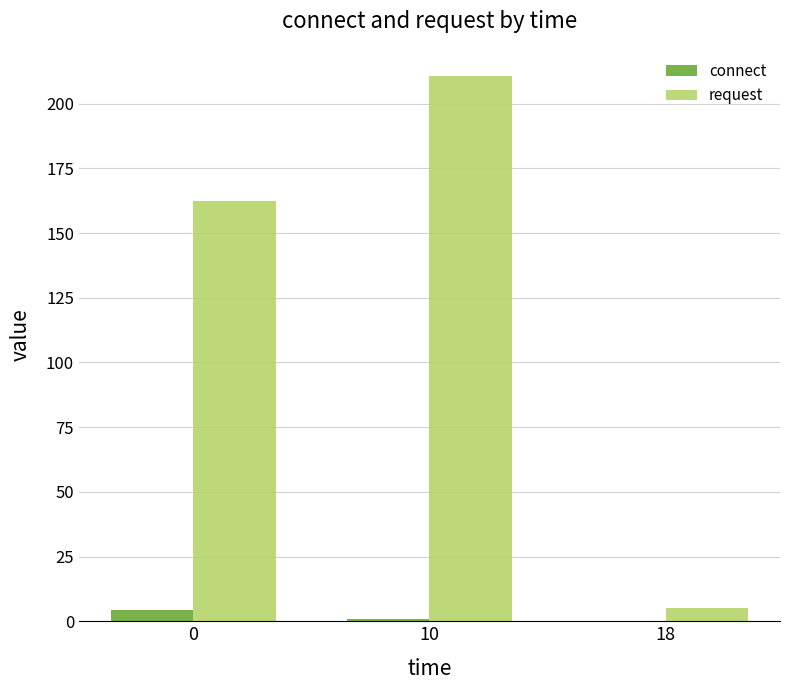

Are the bars grouped side by side (vs. stacked)?

Yes